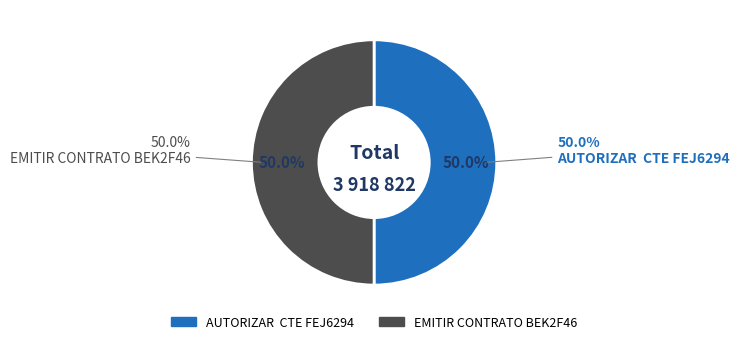

Which category accounts for the majority?

EMITIR CONTRATO BEK2F46